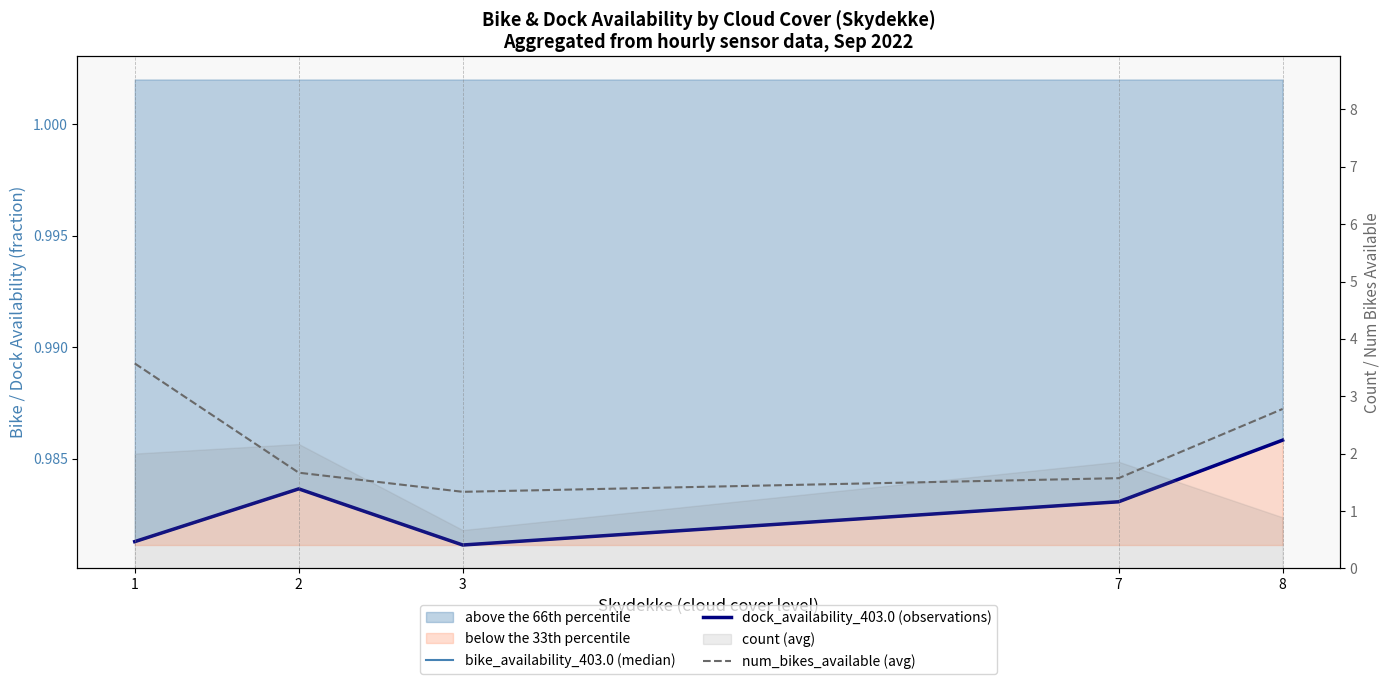

Is the value of num_bikes_available (avg) at 8 greater than the value of bike_availability_403.0 (median) at 1?

Yes